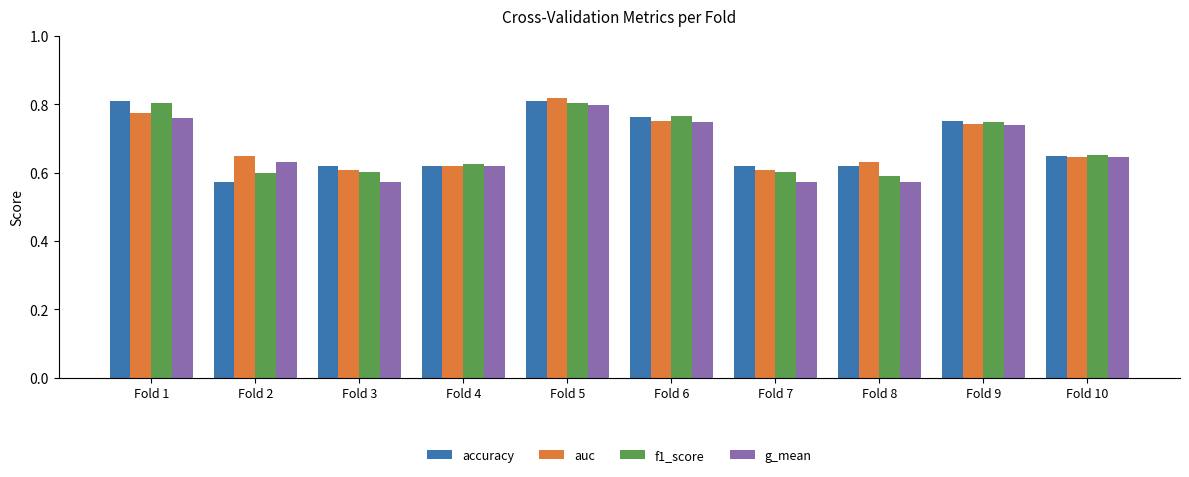

Is it true that f1_score equals 0.6 at Fold 8?

True